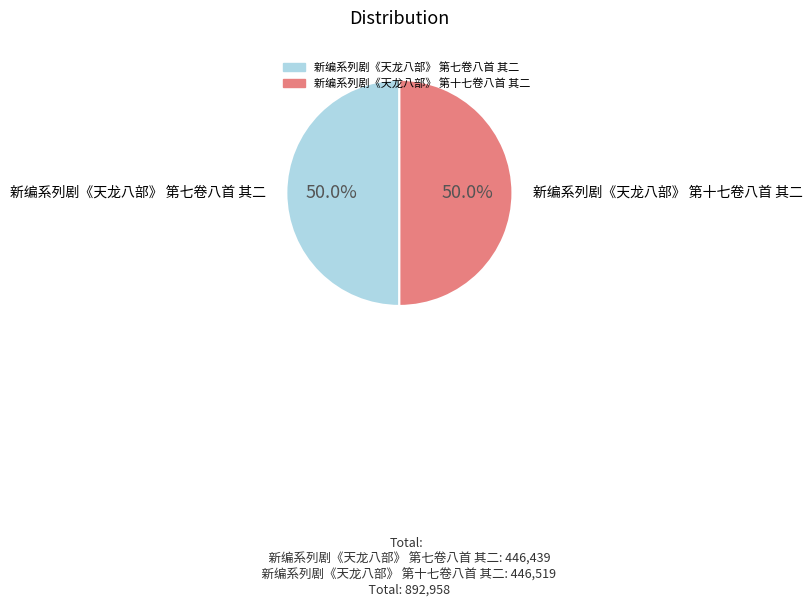

What is the ratio of the value at 新编系列剧《天龙八部》 第十七卷八首 其二 to the value at 新编系列剧《天龙八部》 第七卷八首 其二?

1.0